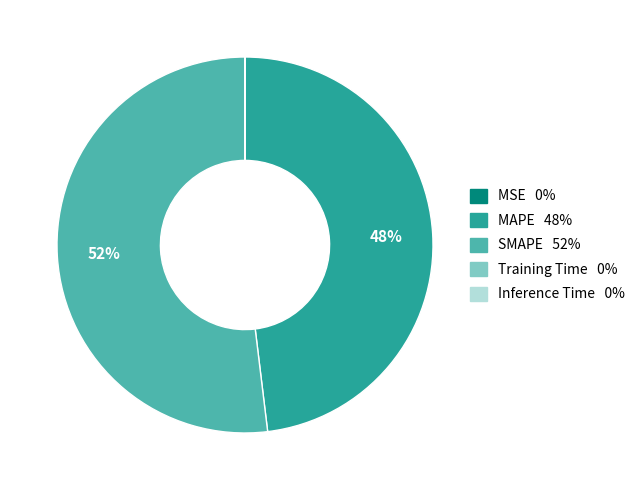

What is the largest slice in the pie chart?

SMAPE